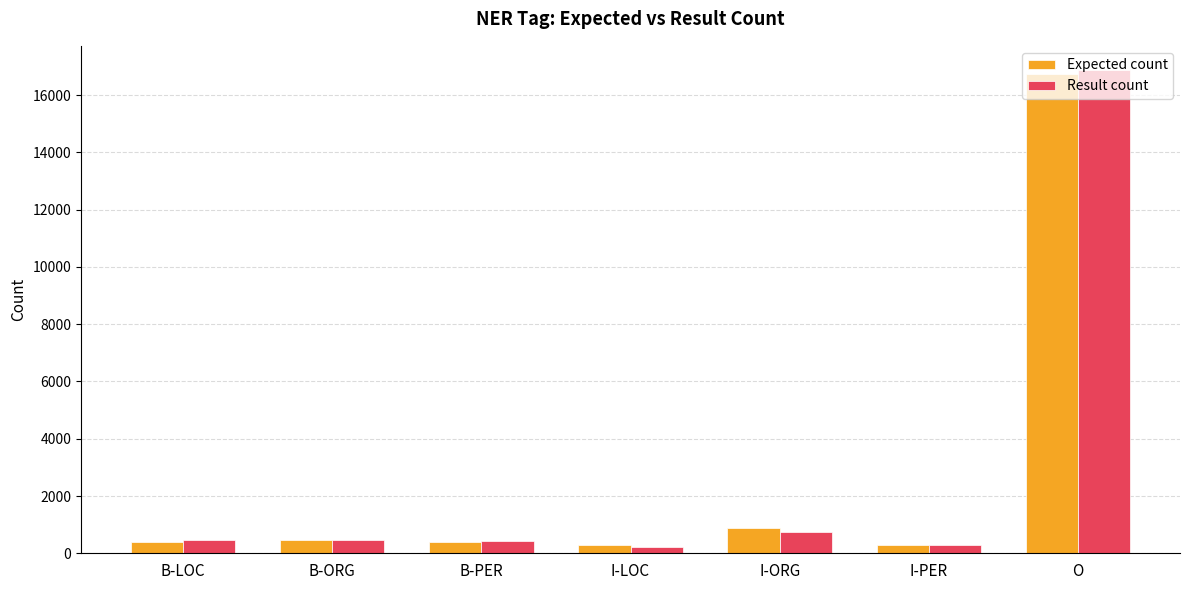

What is the minimum value for Result count?

224